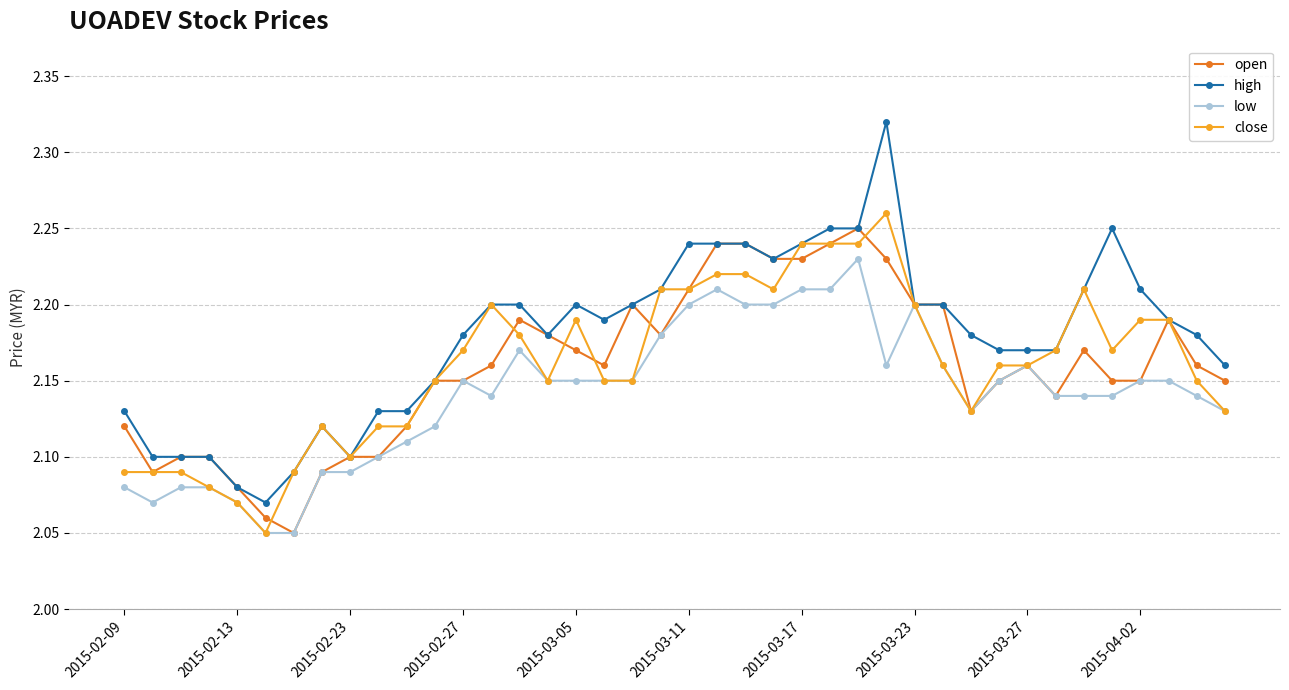

True or false: close has more than 2 interior local peaks.

True